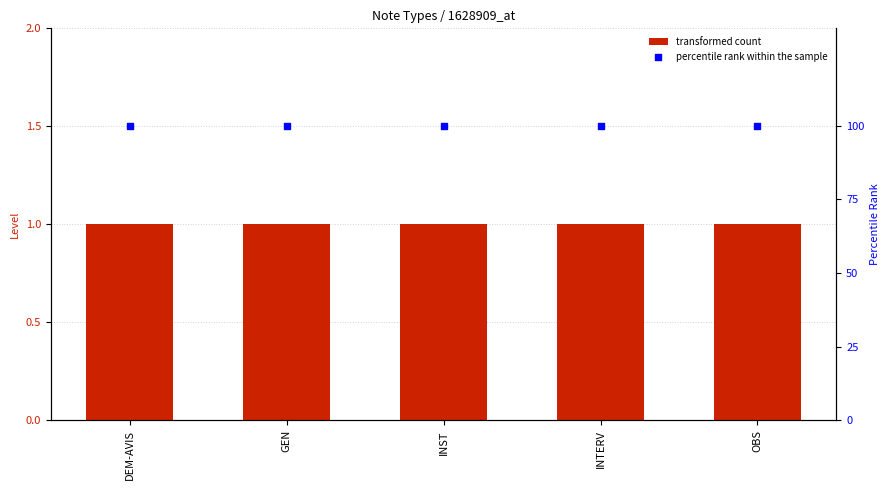

Which series contains the highest Y value?

percentile rank within the sample